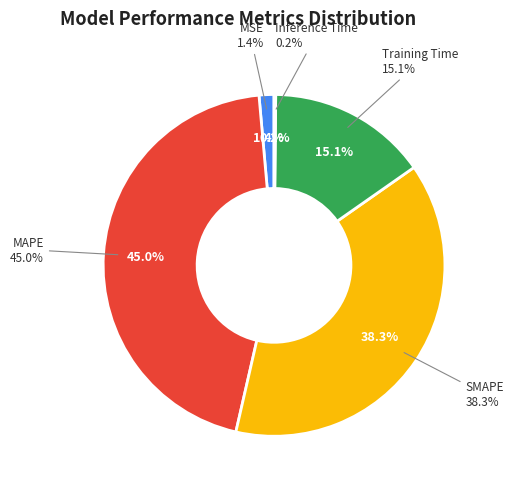

To the nearest percent, what is the difference between the largest and smallest slice percentages?

45%